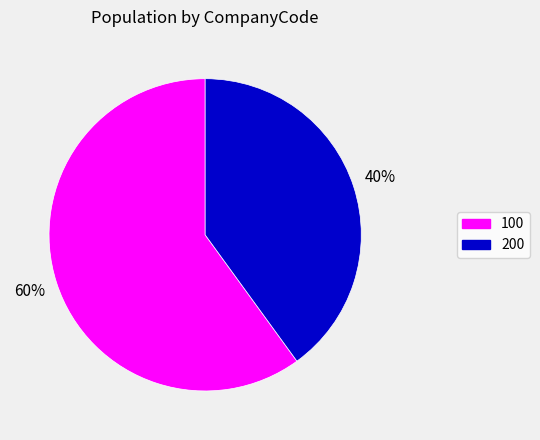

What is the smallest slice in the pie chart?

200